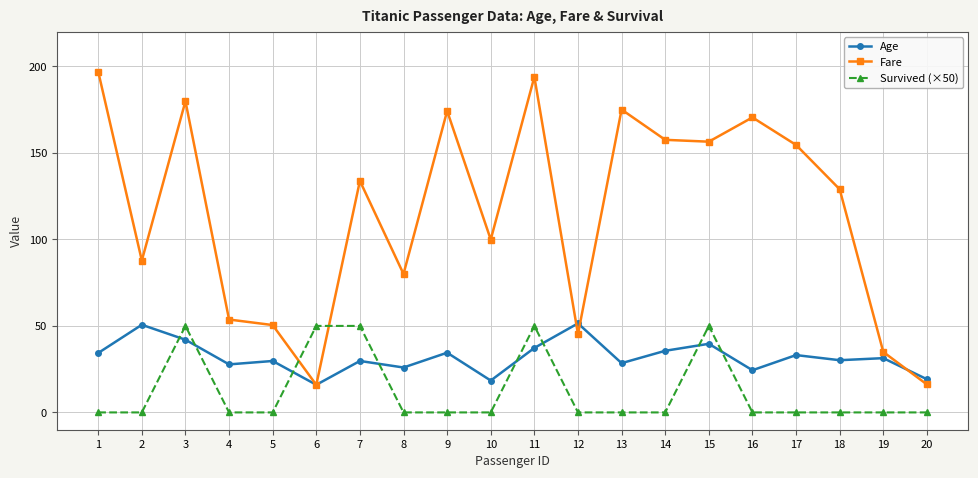

Where is the first local minimum for Fare?

2